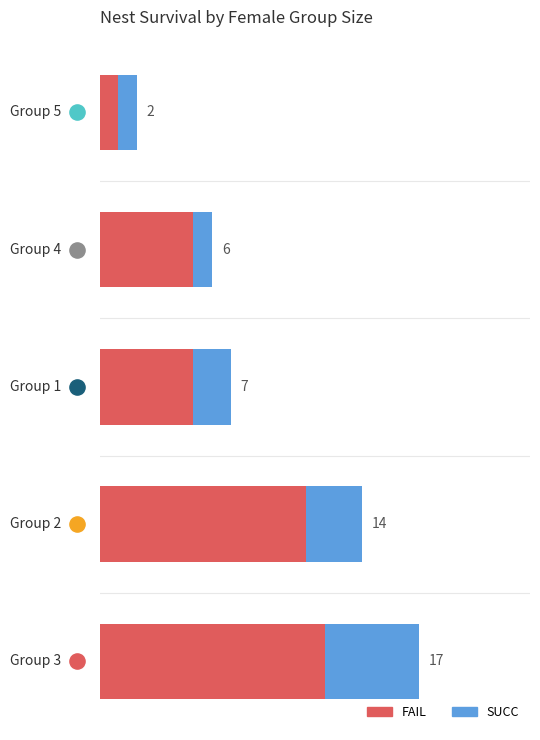

Which series contains the lowest Y value?

FAIL